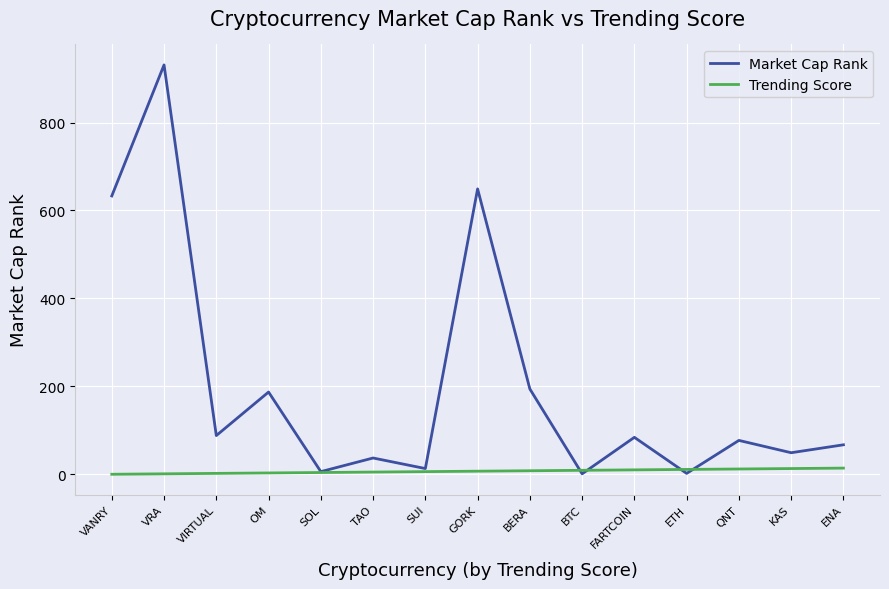

What is the total value across all series at OM?

190